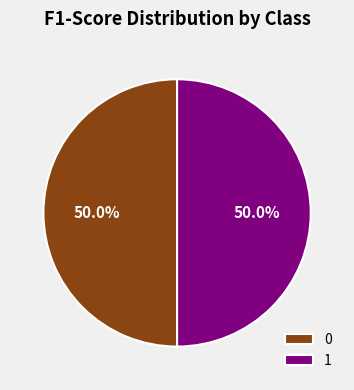

What is the total percentage of 0 and 1?

100.0%